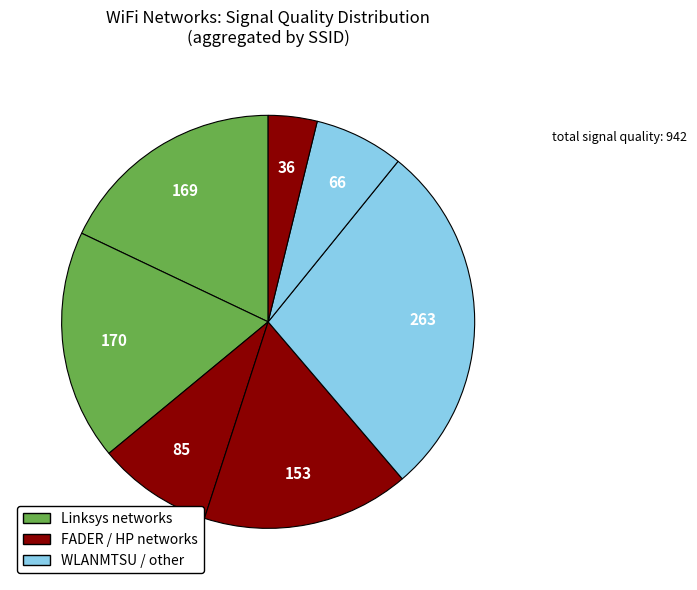

Does any single category account for the majority?

No